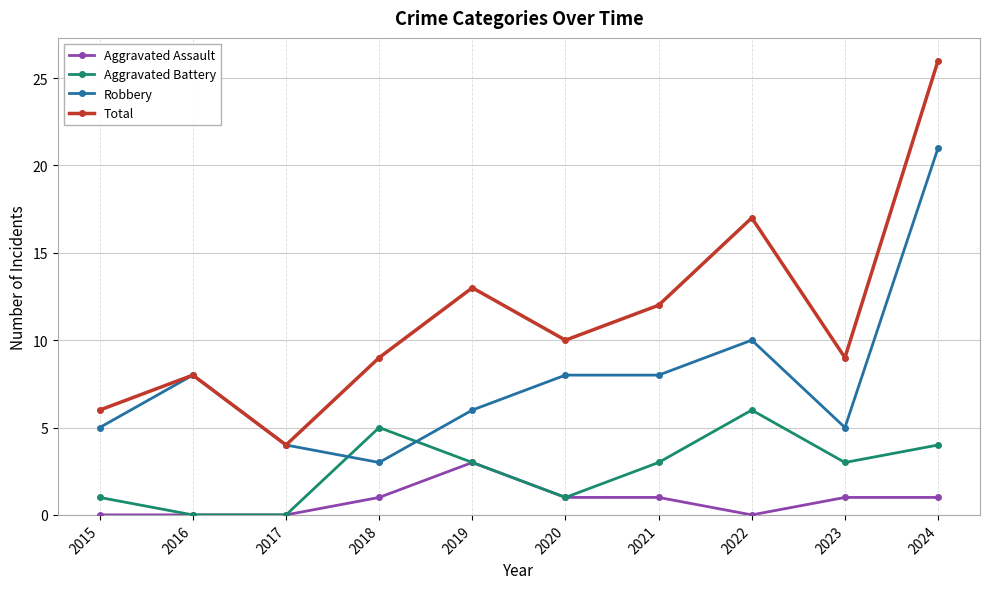

What is the sum of all Total values?

114